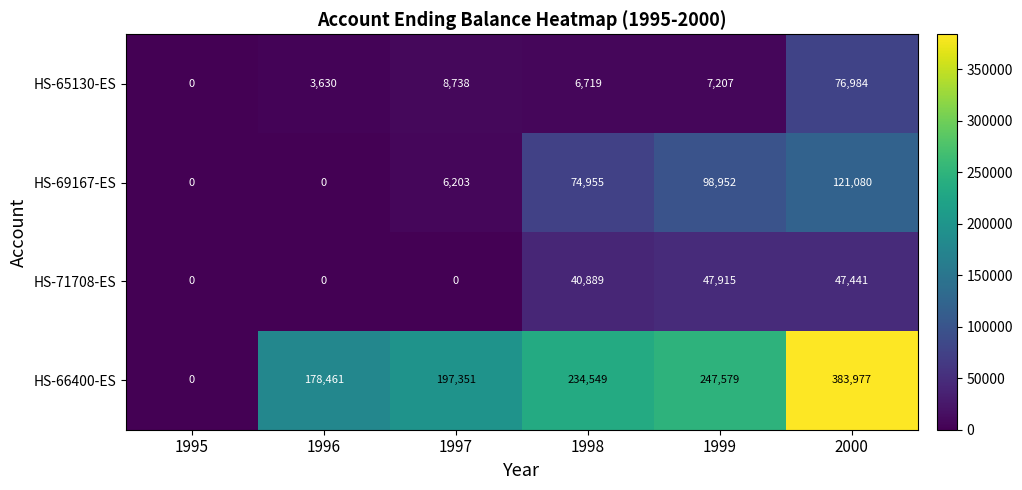

Which category has the highest value across all series?

2000